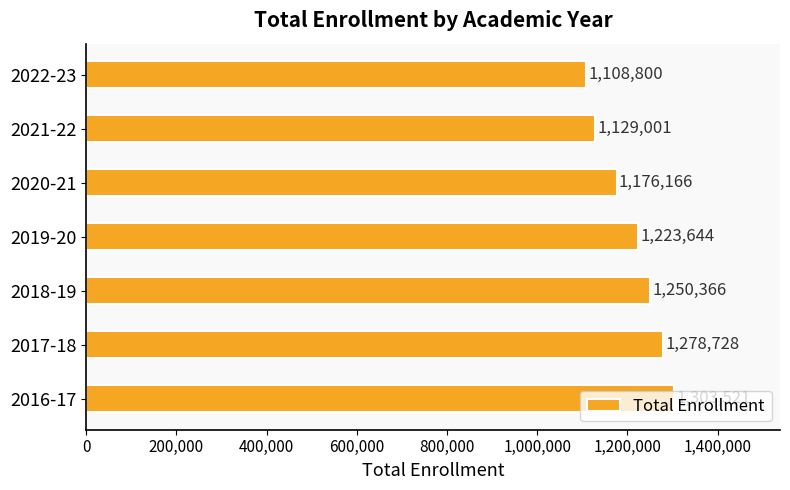

True or false: the data shows 1129001 at 2021-22.

True